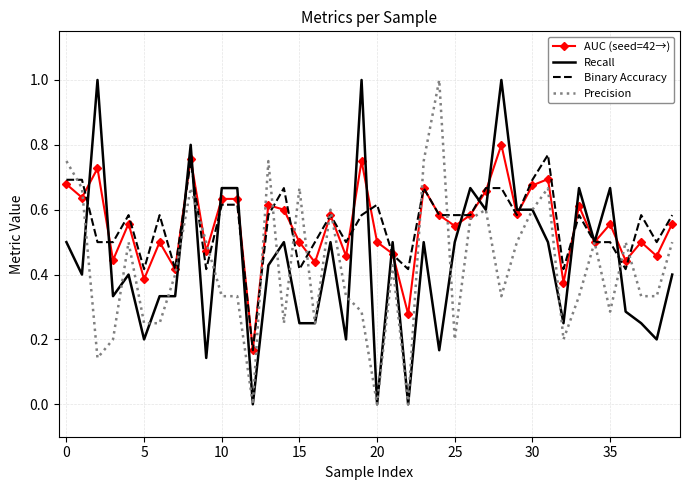

What are all the series names shown in the legend?

AUC (seed=42→), Recall, Binary Accuracy, Precision